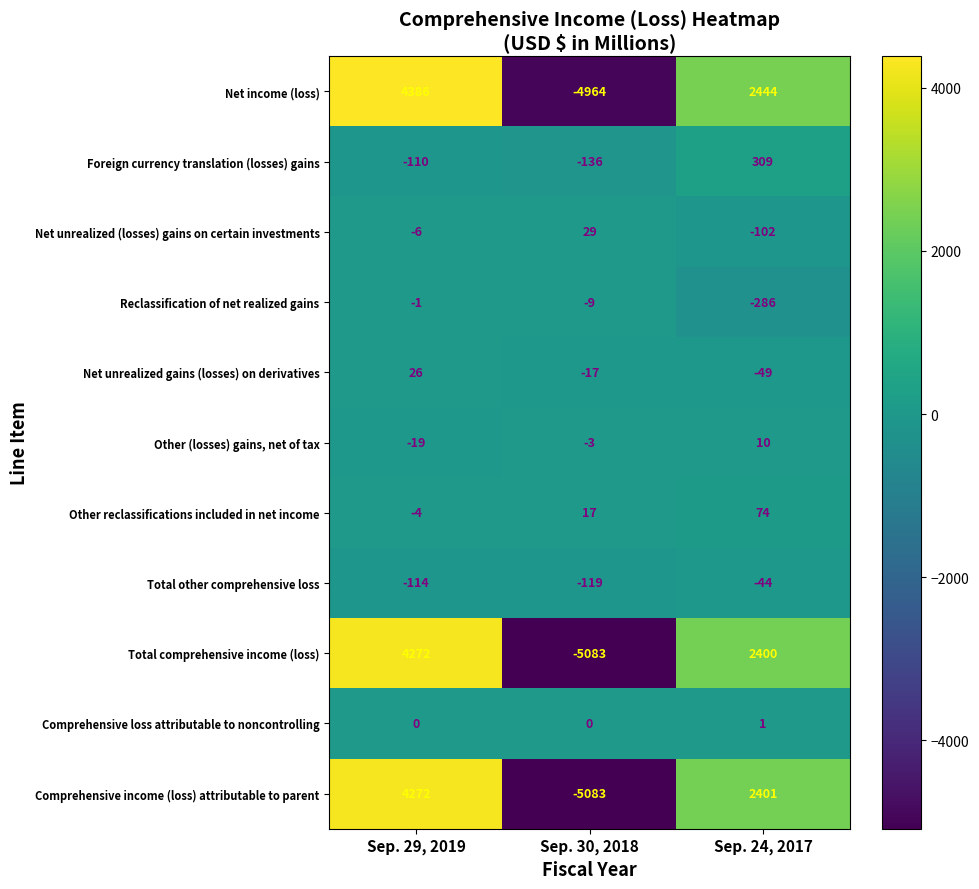

What is the average value of the Reclassification of net realized gains series?

-99